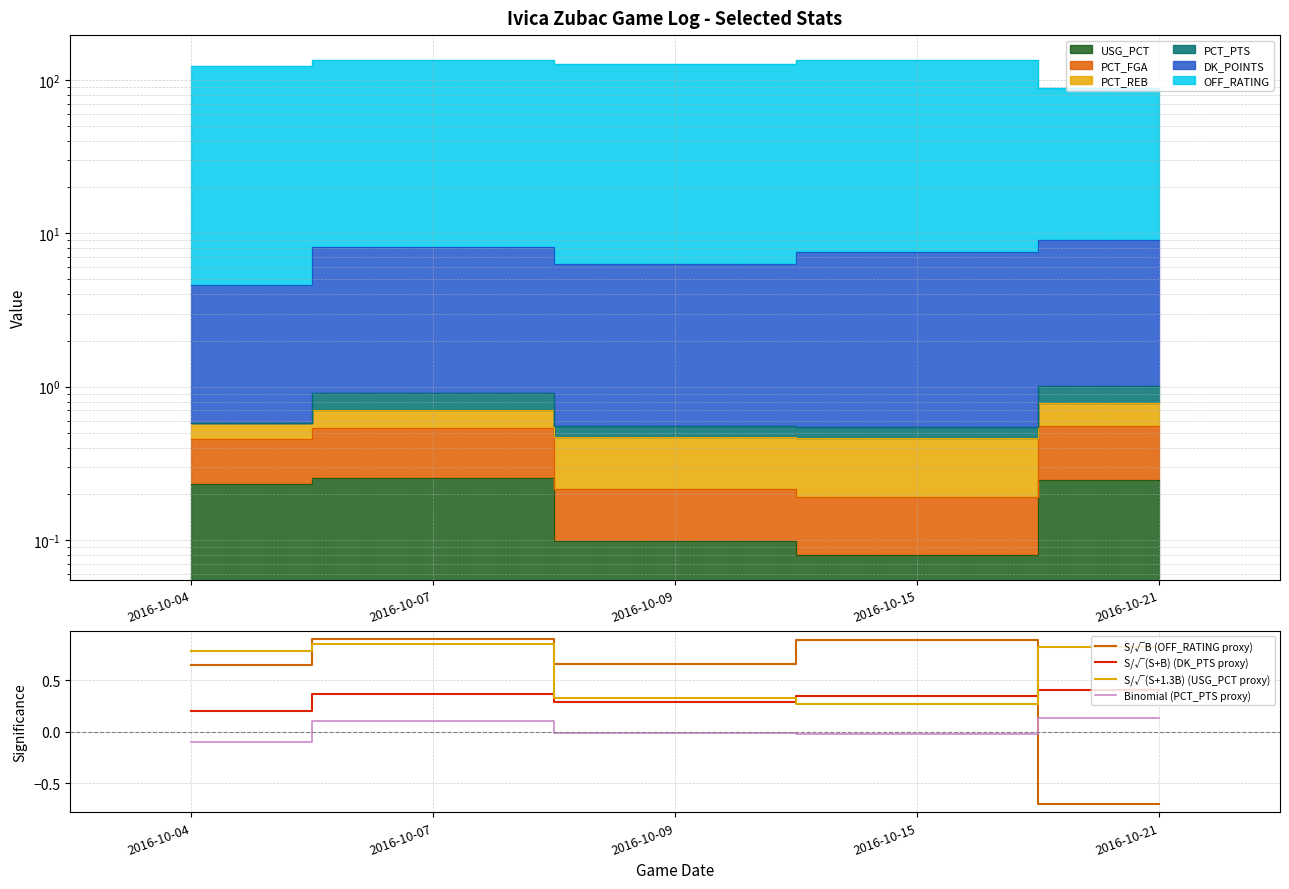

Rank the categories by Binomial (PCT_PTS proxy) value from highest to lowest.

2016-10-21, 2016-10-07, 2016-10-09, 2016-10-15, 2016-10-04